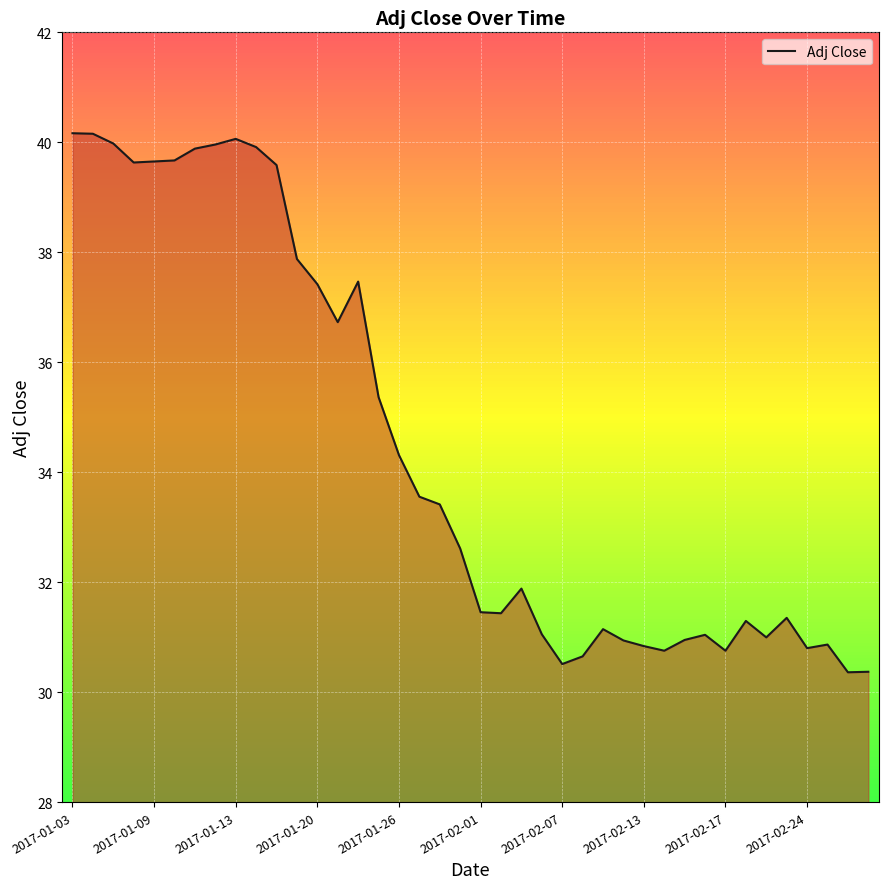

What is the smallest value displayed?

30.4